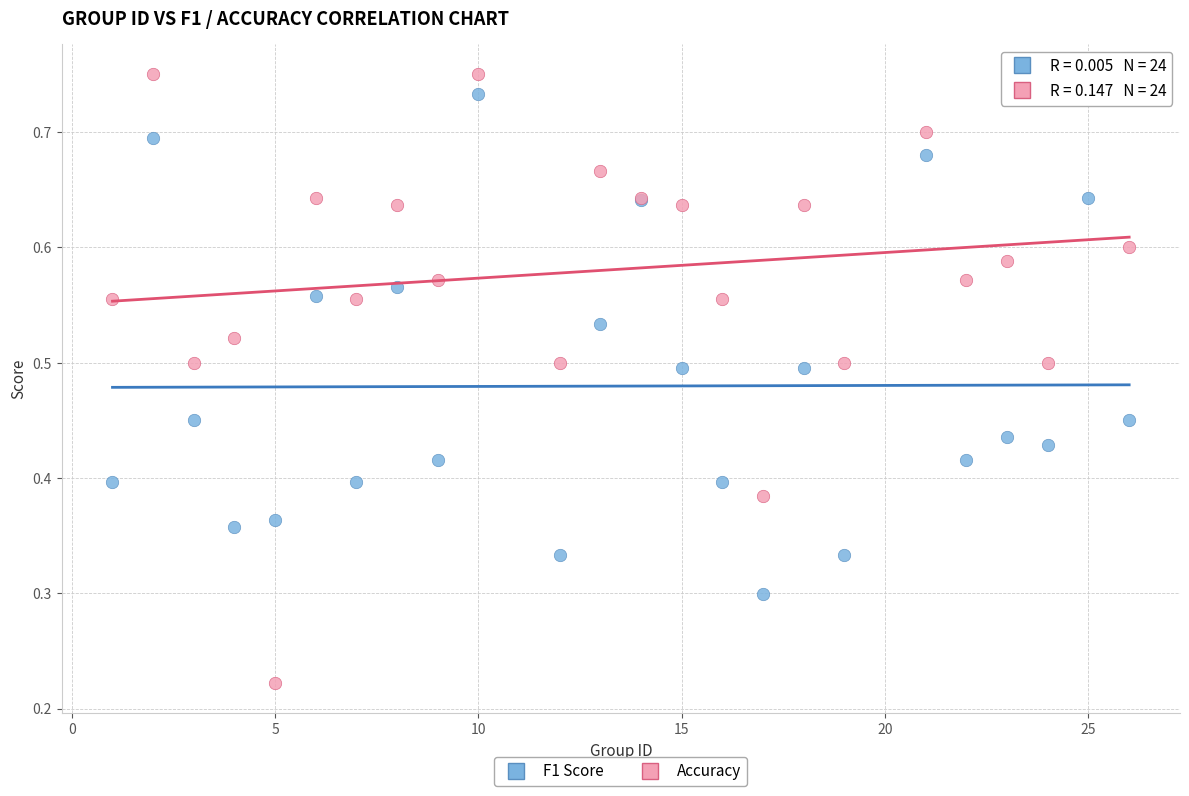

Which series reaches the minimum Y coordinate?

Accuracy